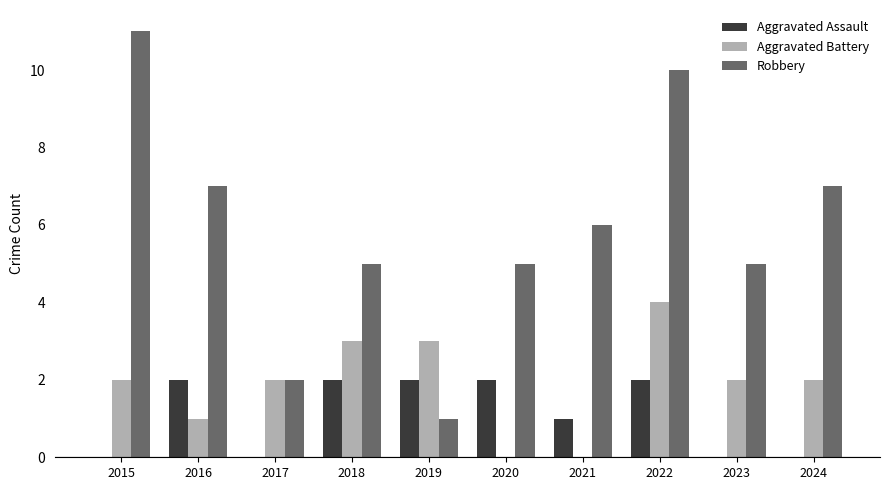

Which series changed the most between 2017 and 2021?

Robbery